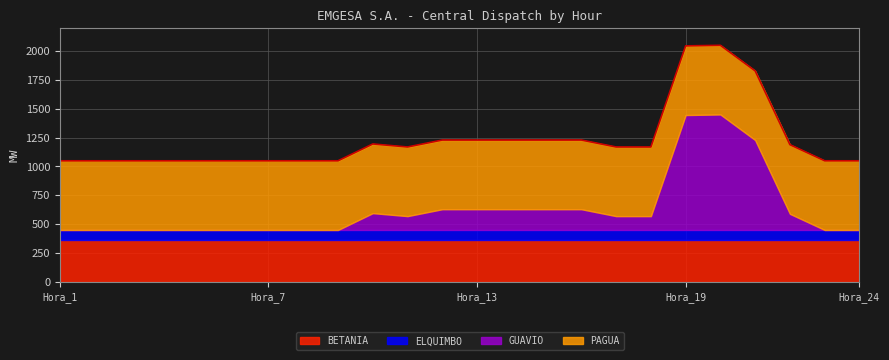

At which label does BETANIA reach its minimum?

Hora_1